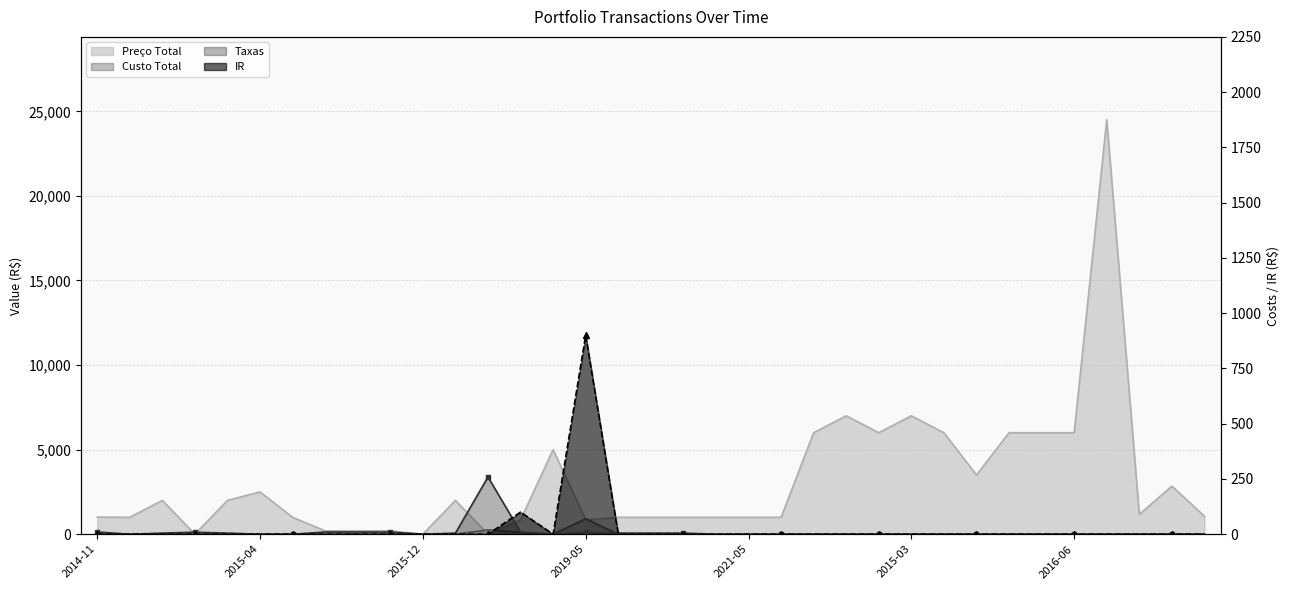

The IR series shows 0 at 2014-11-28. True or false?

True